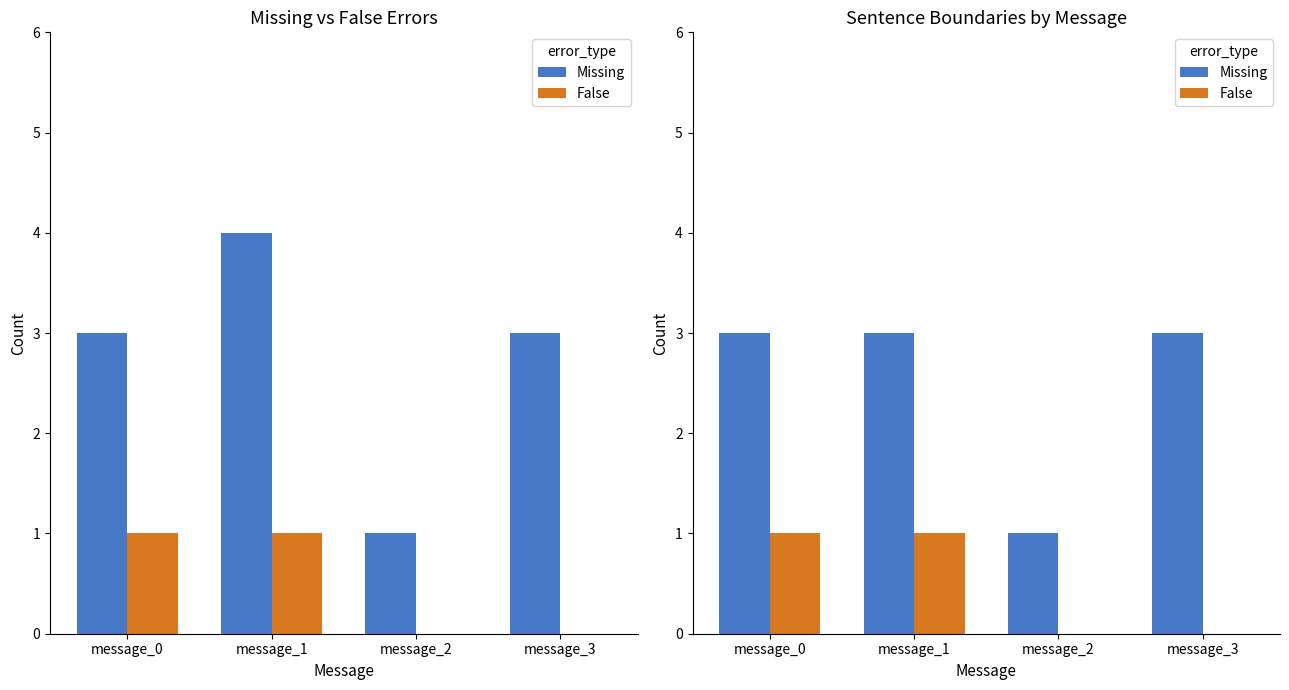

What is the value of the Missing bar at the 1st from the left?

3